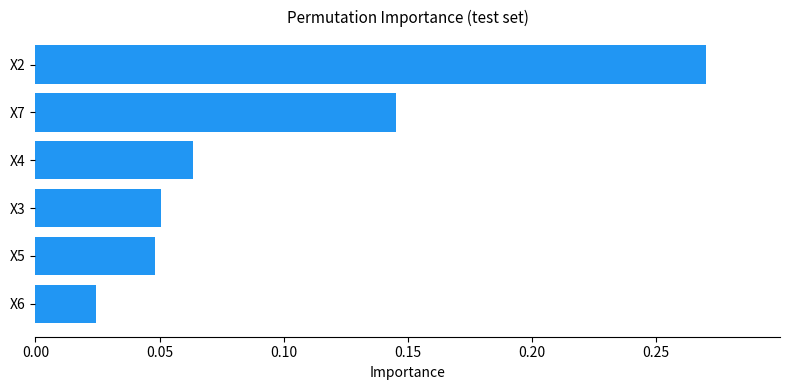

List the labels in order of value, largest first.

X2, X7, X4, X3, X5, X6